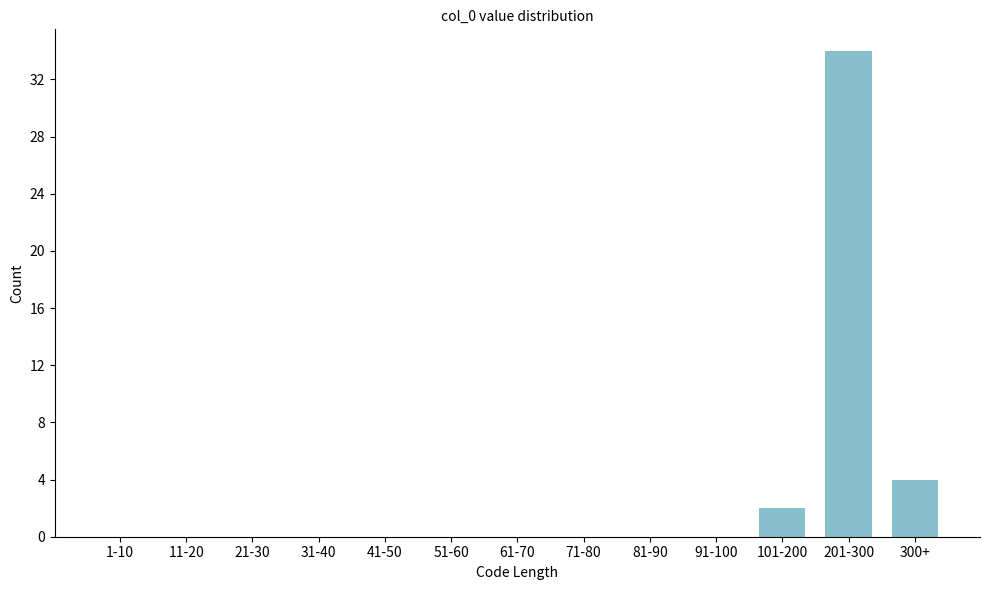

Reading right to left, list all the values displayed in this chart.

300+=4	201-300=34	101-200=2	91-100=0	81-90=0	71-80=0	61-70=0	51-60=0	41-50=0	31-40=0	21-30=0	11-20=0	1-10=0